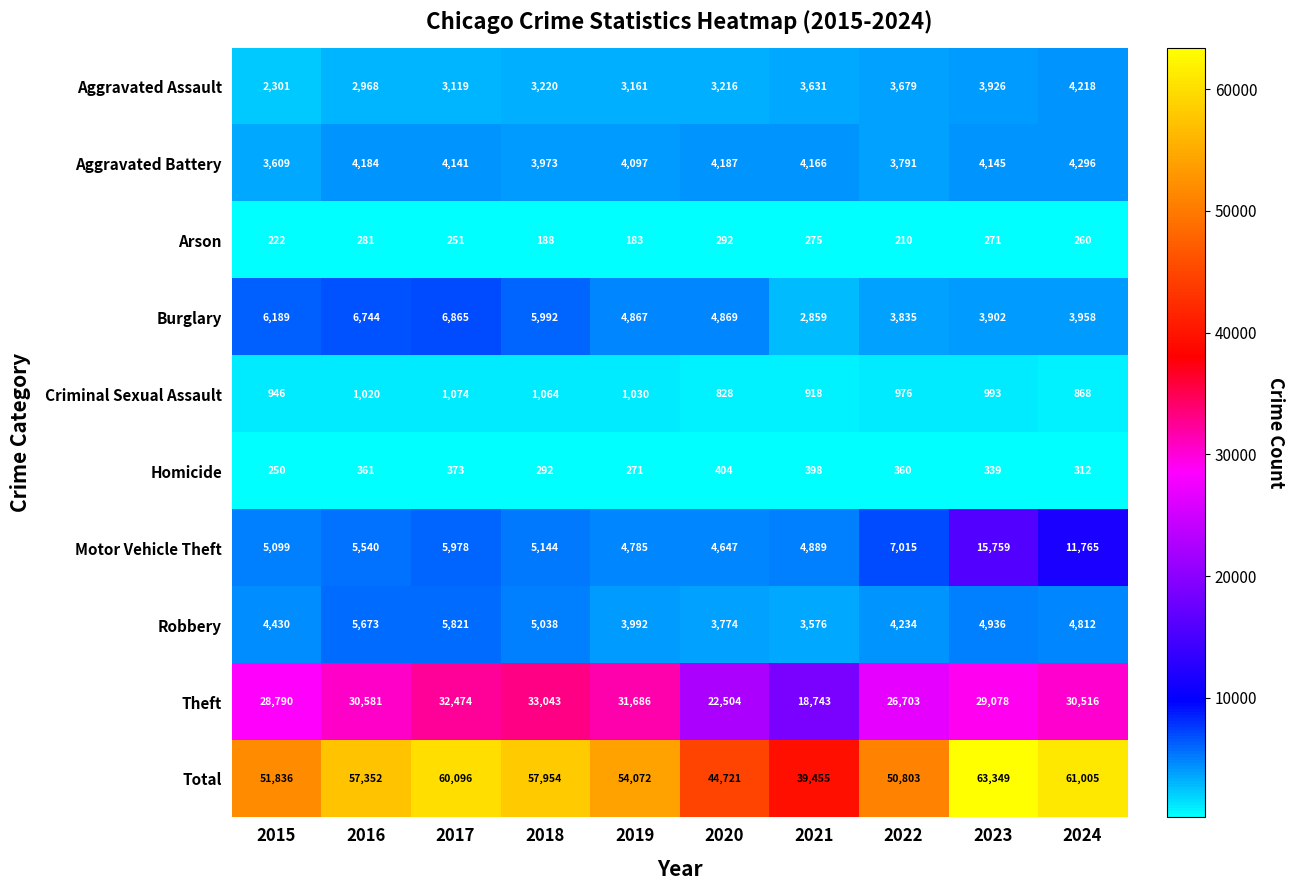

What value does the Criminal Sexual Assault series have at 2023?

993